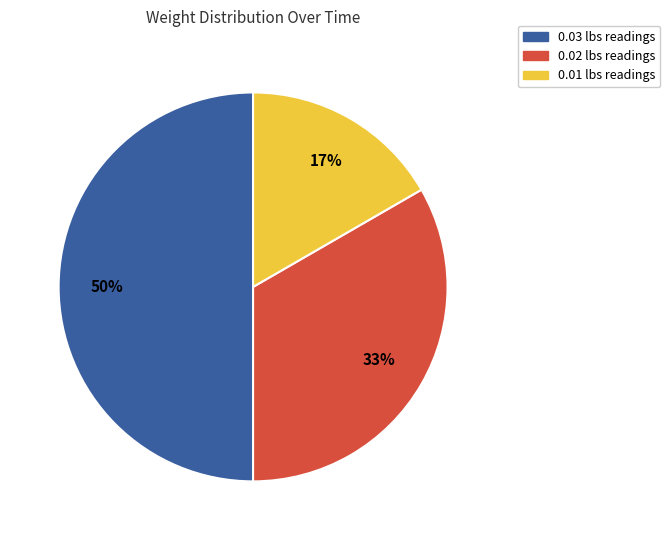

What percentage is the 0.01 lbs readings slice, to the nearest percent?

17%